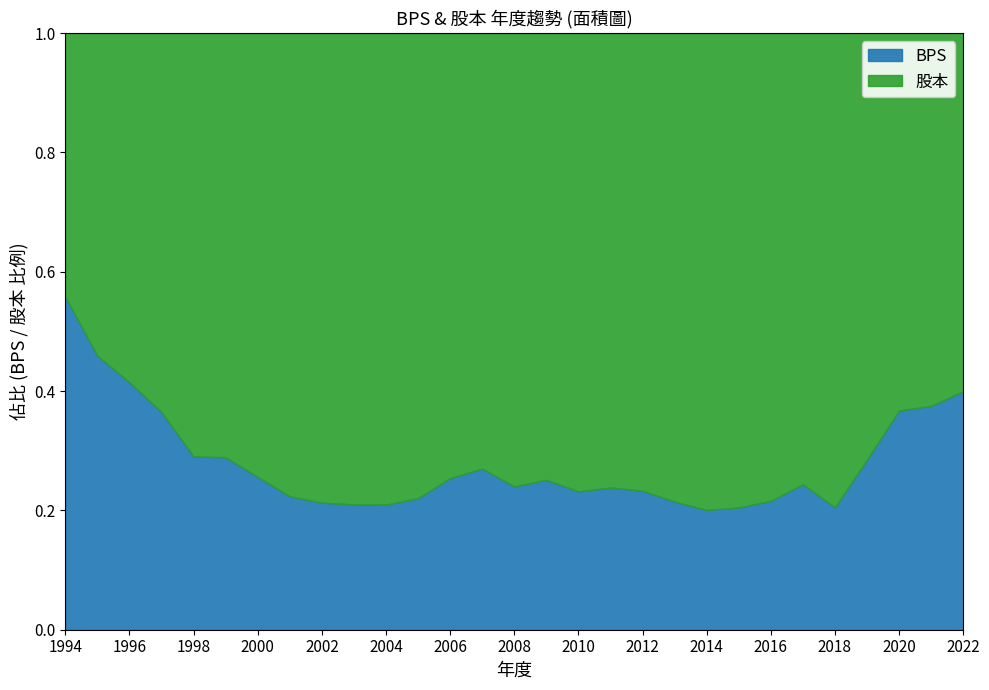

At which label does BPS reach its peak?

1994